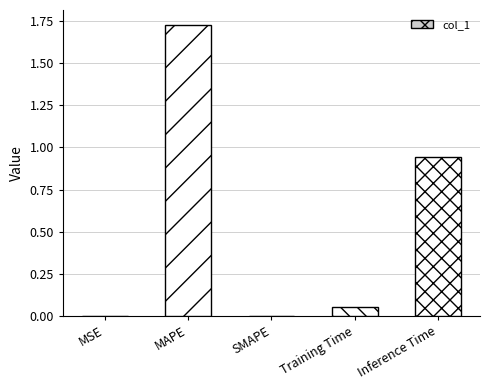

What is the sum of all values?

2.7